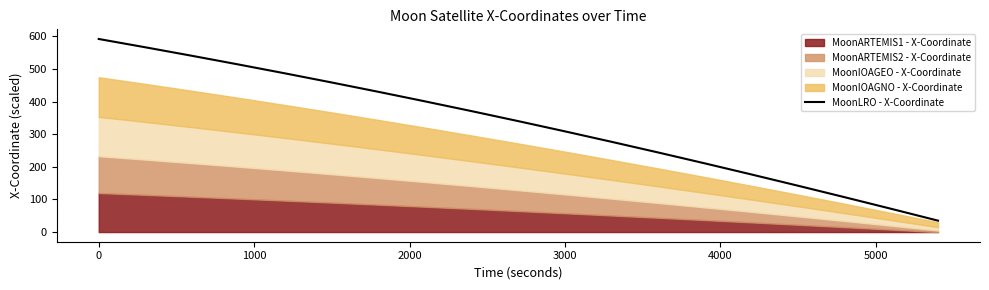

What is the value of the 8th point from the left?

400.6